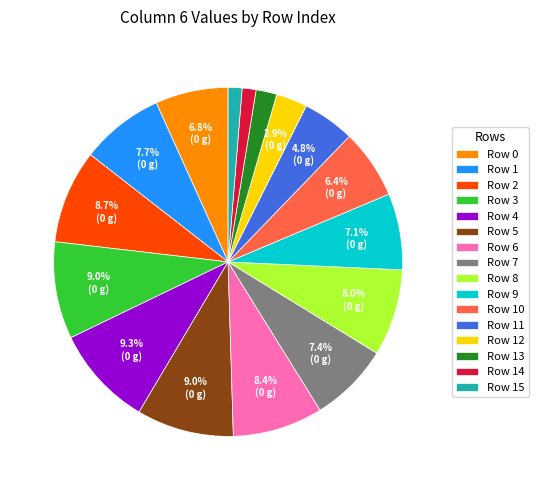

Is Row 9 the majority of the pie?

No